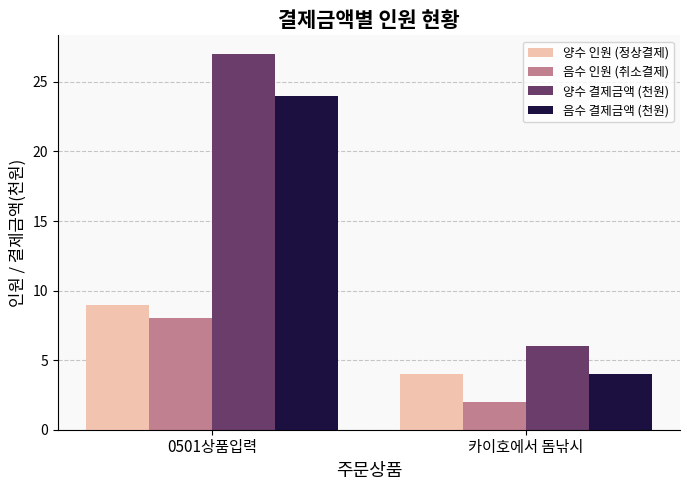

True or false: 음수 인원 (취소결제) has a value of 8 at 0501상품입력.

True